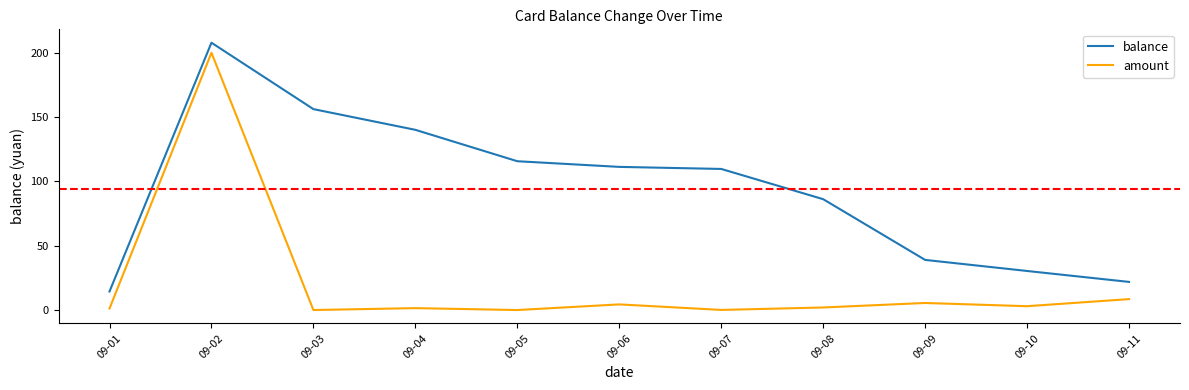

Which series has the widest spread of values?

amount